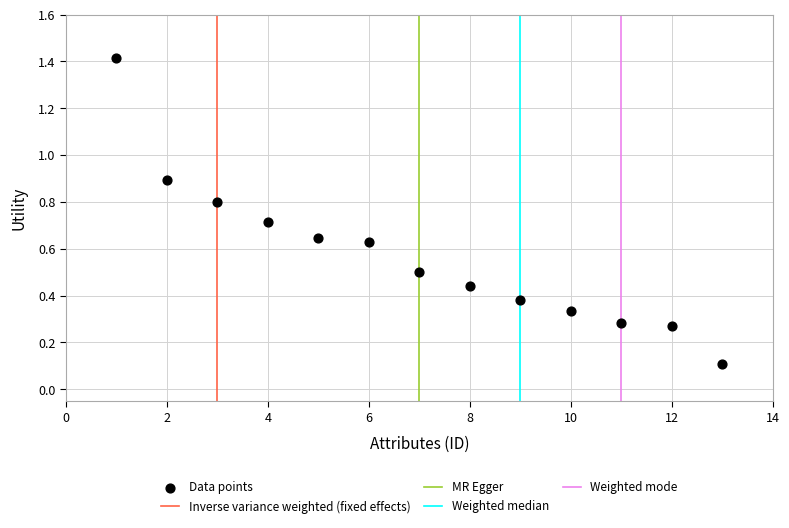

What is the range of X values (max minus min)?

12.0